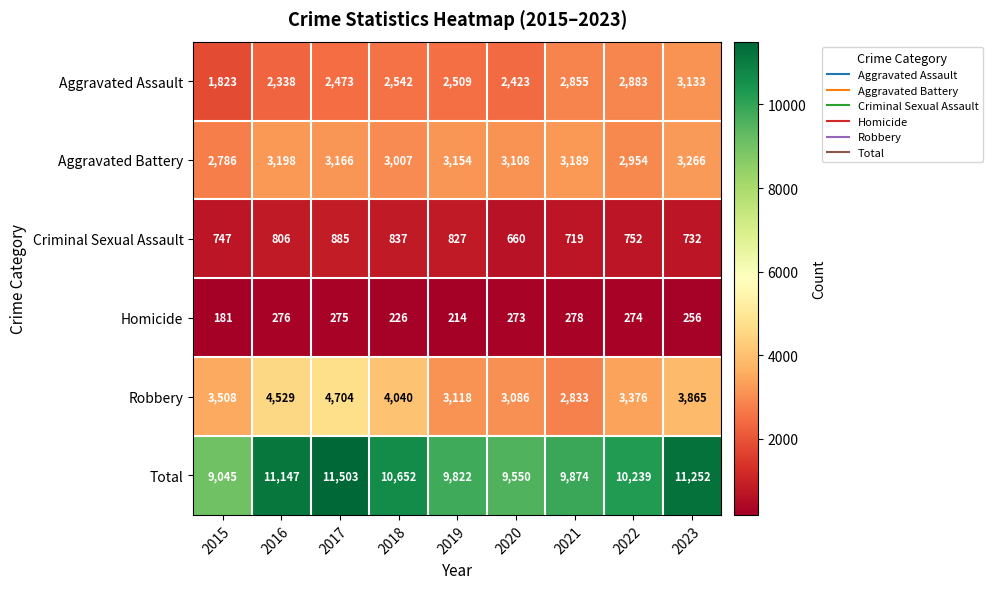

How many data points in Aggravated Battery are less than 3154?

4